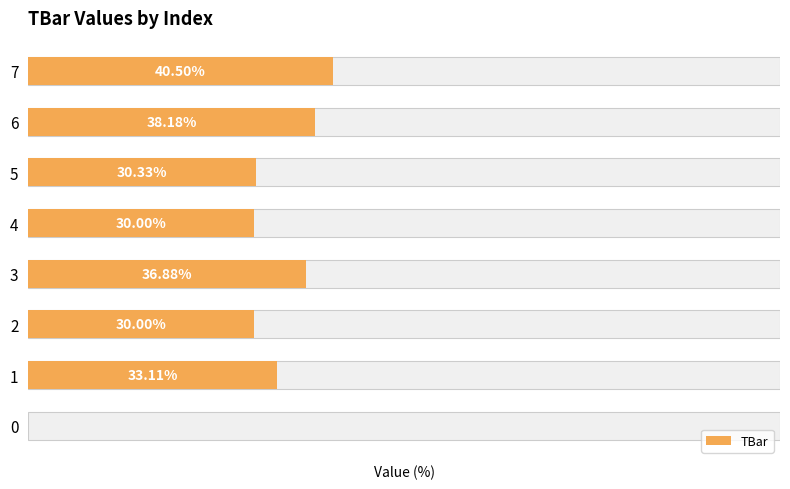

How many categories are shown in the chart?

8